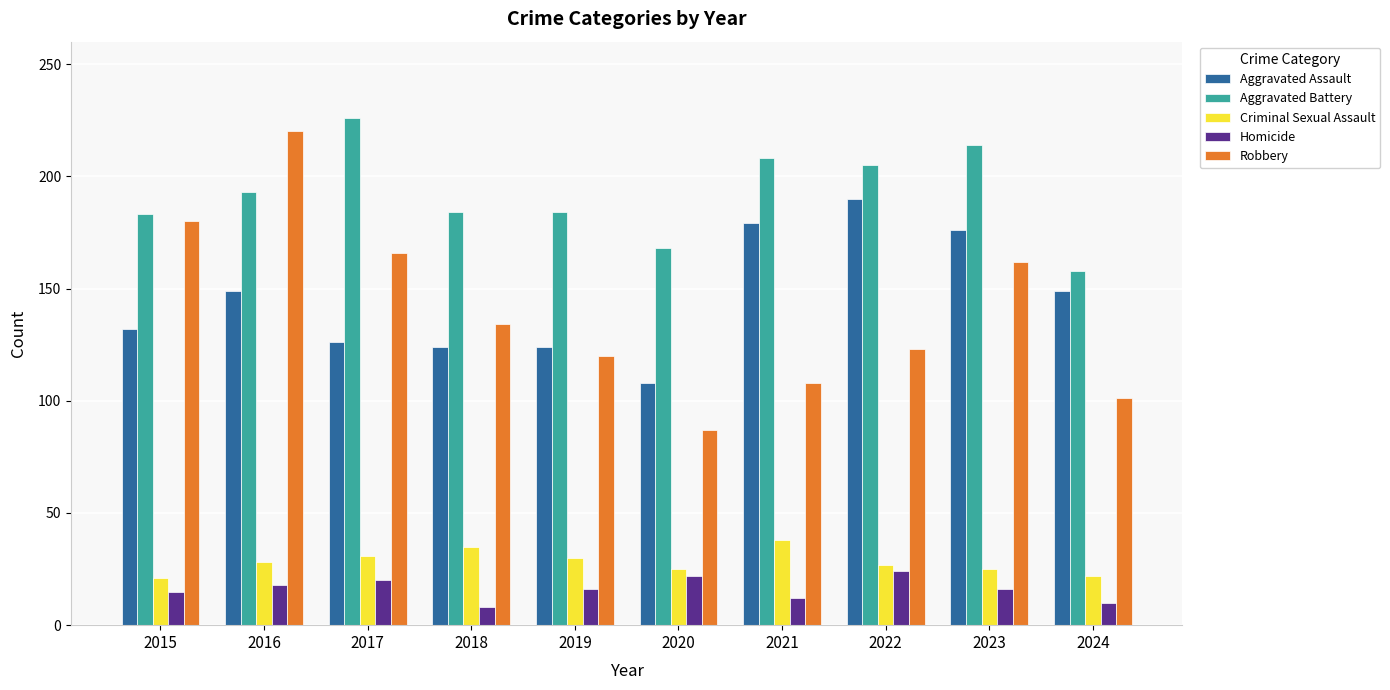

Read the Aggravated Assault value at 2015.

132